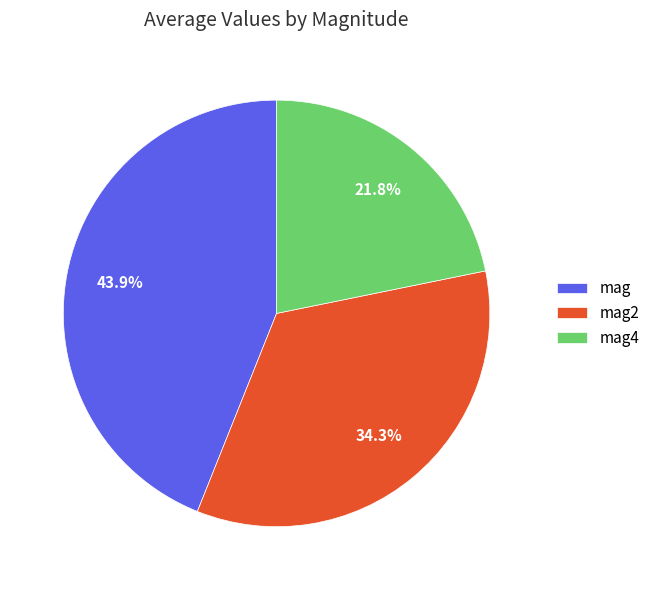

True or false: mag4 accounts for 22% of the total.

True